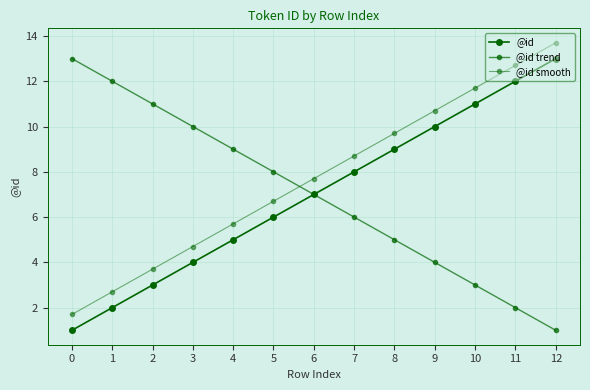

True or false: @id and @id trend intersect in this chart.

False